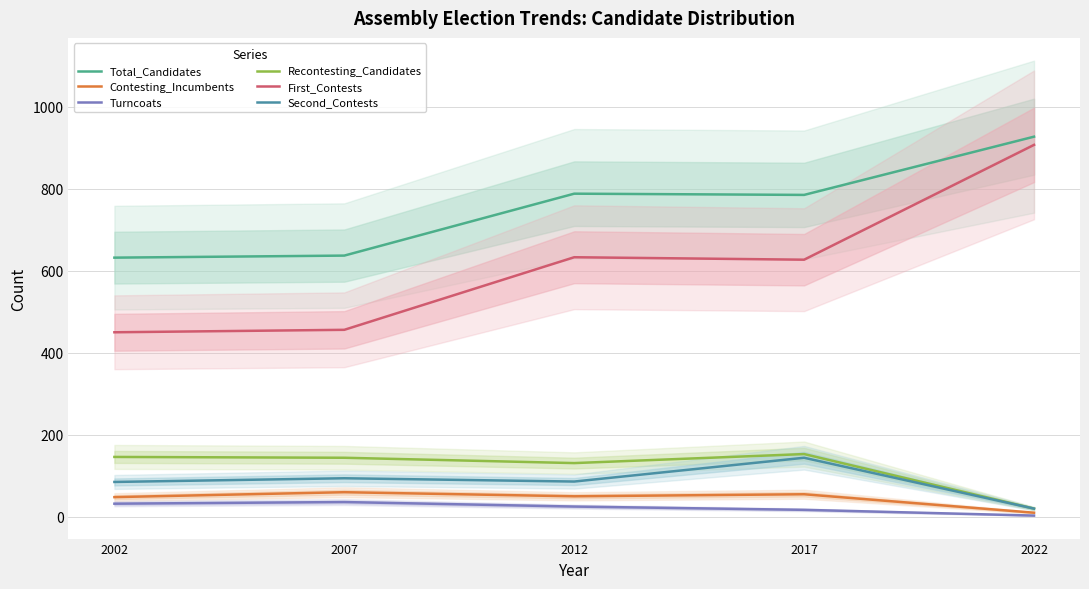

What is the spread (max minus min) of values at 2022?

924